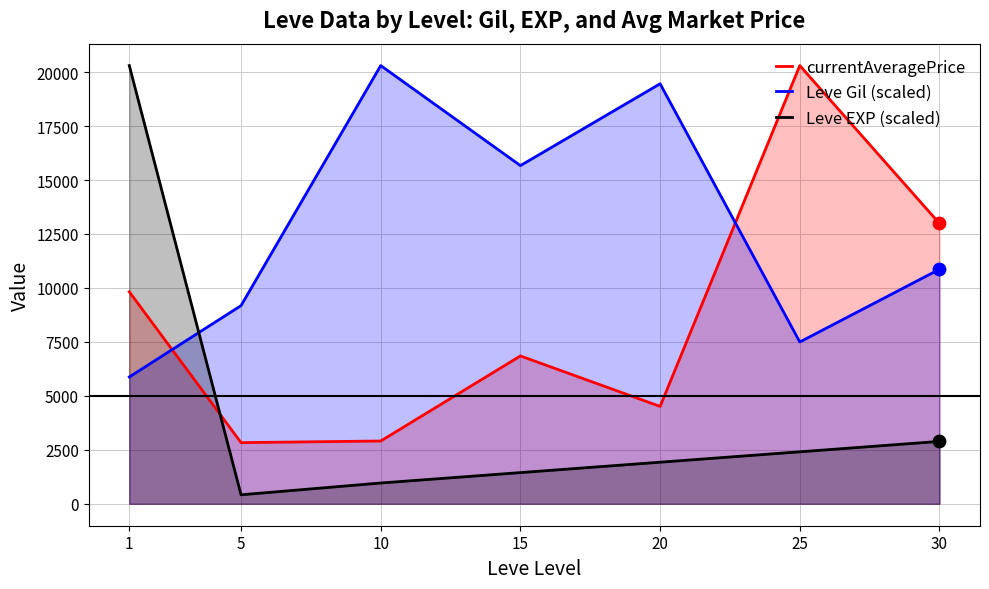

What is the total value across all series at 1?

36000.0